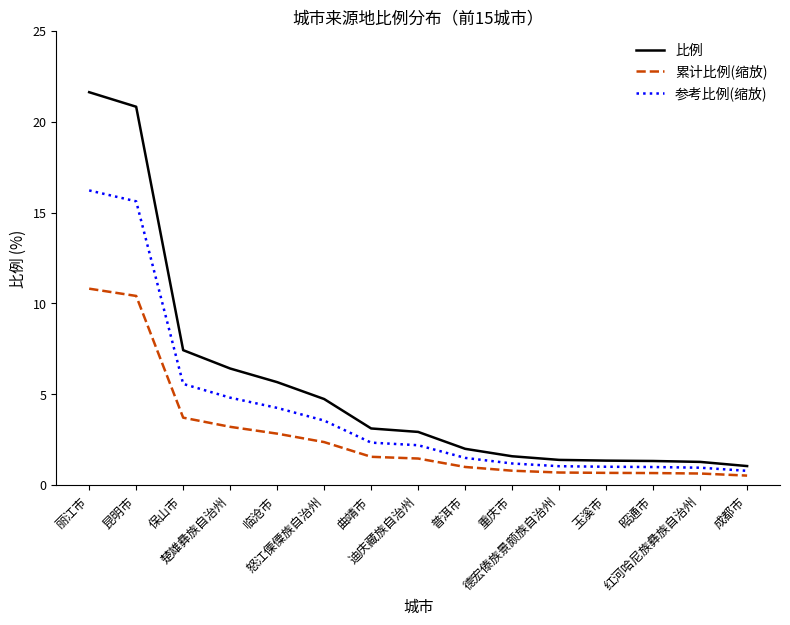

What are all the series names shown in the legend?

比例, 累计比例(缩放), 参考比例(缩放)